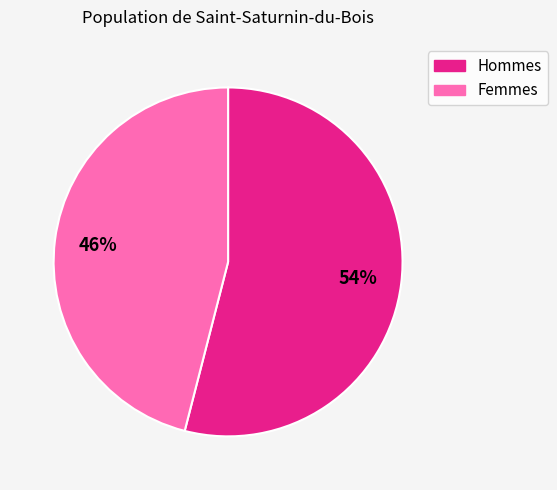

Combined, do Femmes and Hommes account for over 50%?

Yes